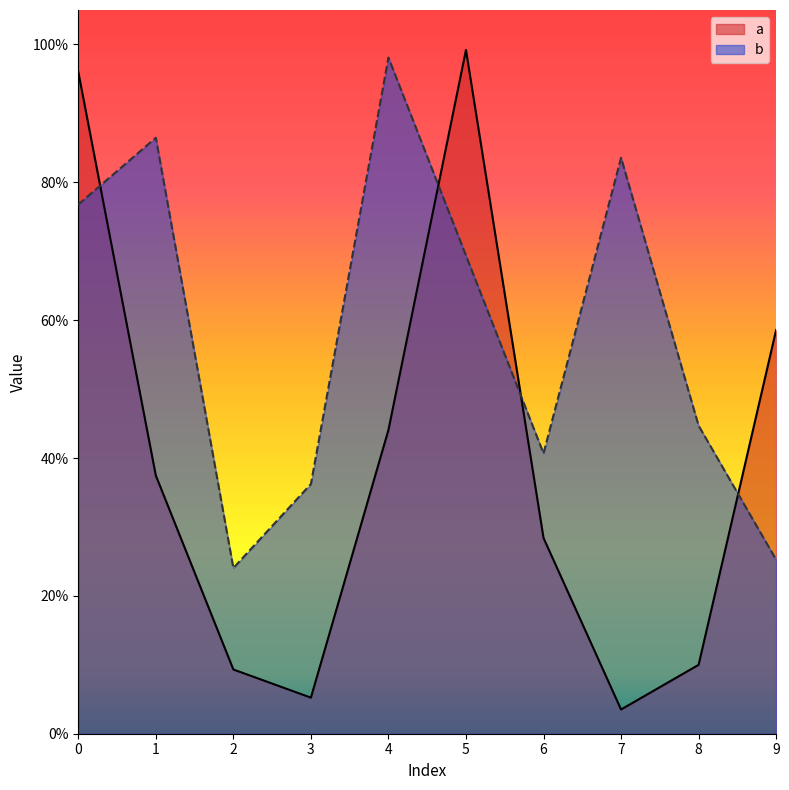

How many interior local peaks does the b series have?

3